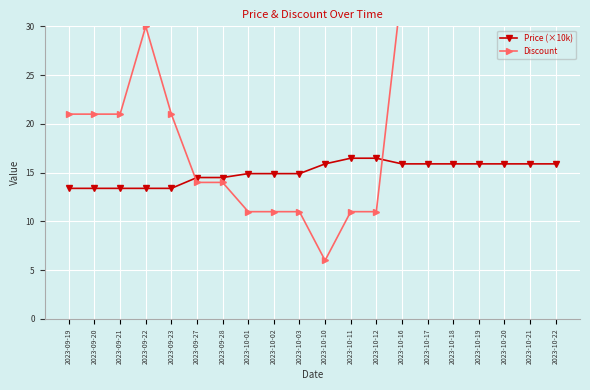

Reading left to right, extract all data points from this chart.

Price (×10k): 13.4	13.4	13.4	13.4	13.4	14.5	14.5	14.9	14.9	14.9	15.9	16.5	16.5	15.9	15.9	15.9	15.9	15.9	15.9	15.9
Discount: 21.0	21.0	21.0	30.0	21.0	14.0	14.0	11.0	11.0	11.0	6.0	11.0	11.0	34.0	34.0	34.0	34.0	34.0	34.0	34.0